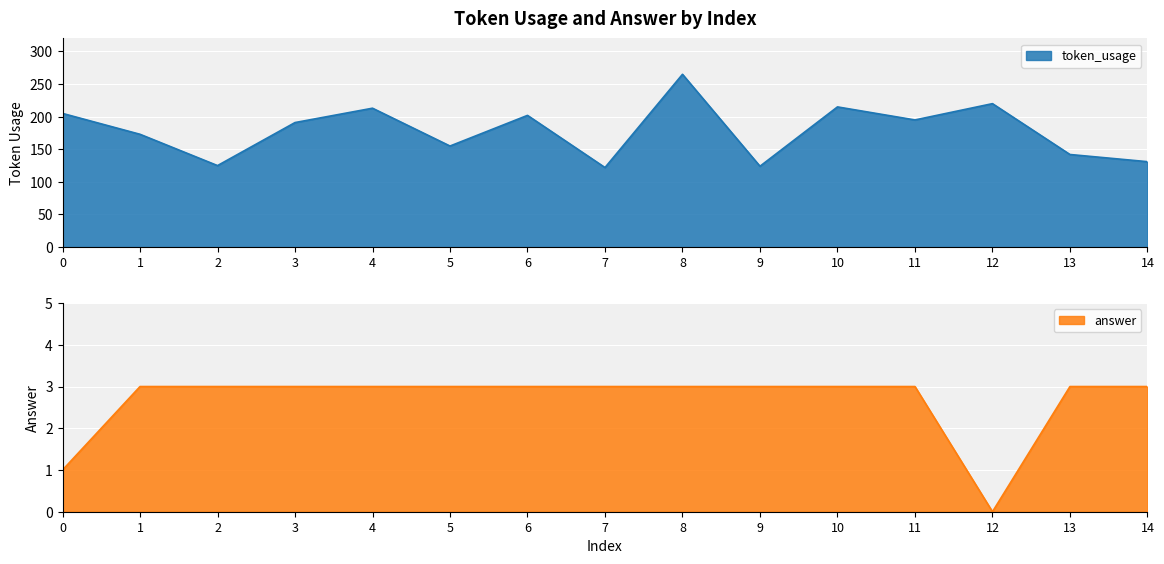

How many interior local valleys does the answer series have?

1